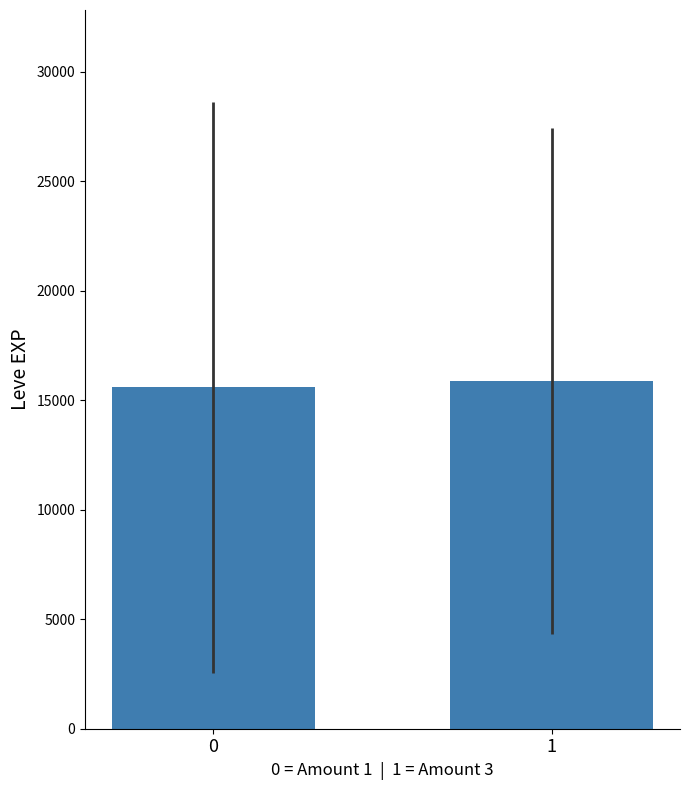

Rank the categories by value from highest to lowest.

1, 0